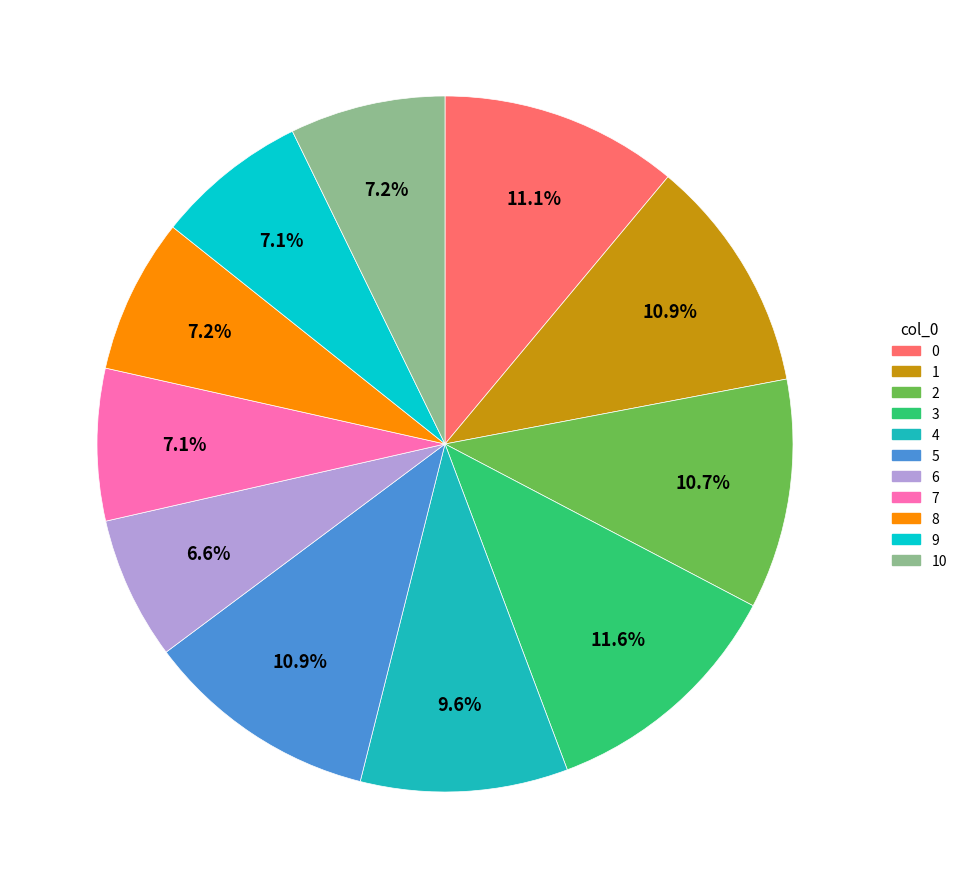

Count the number of slices in the pie.

11